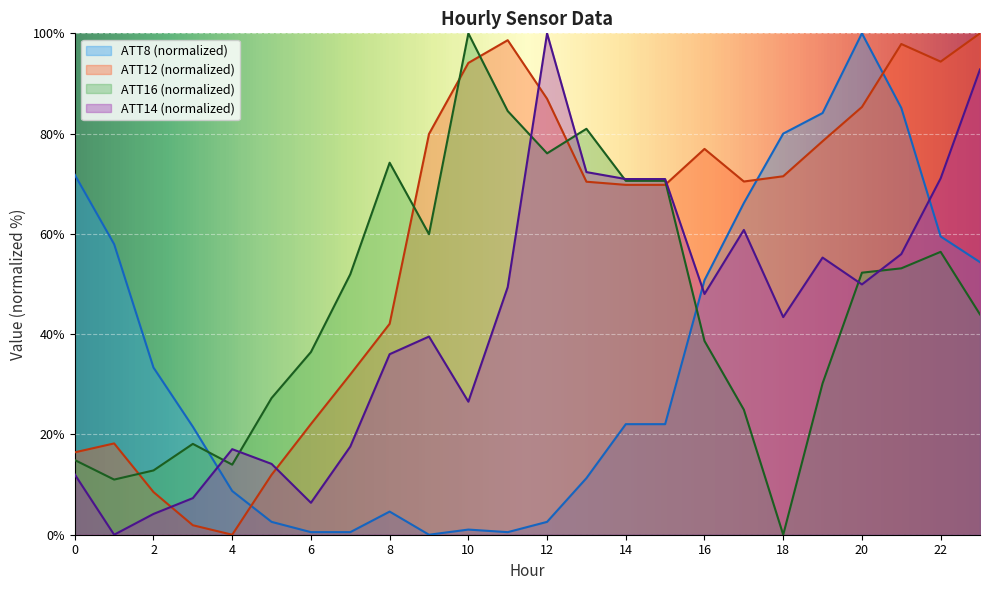

Between 16 and 8, which is larger?

16